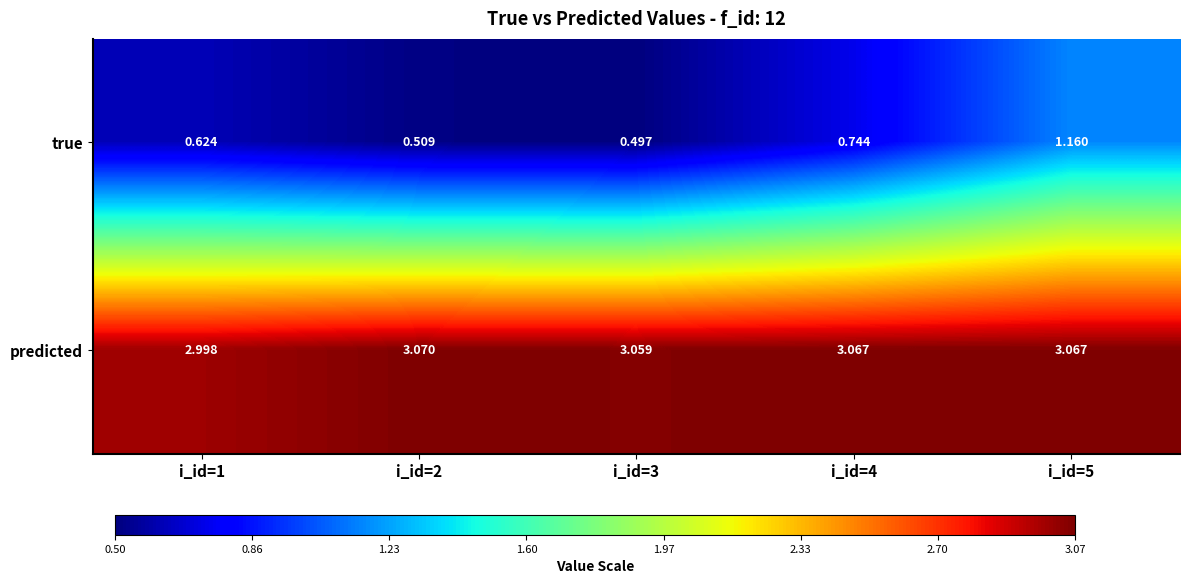

Which series has the largest total across all categories?

predicted